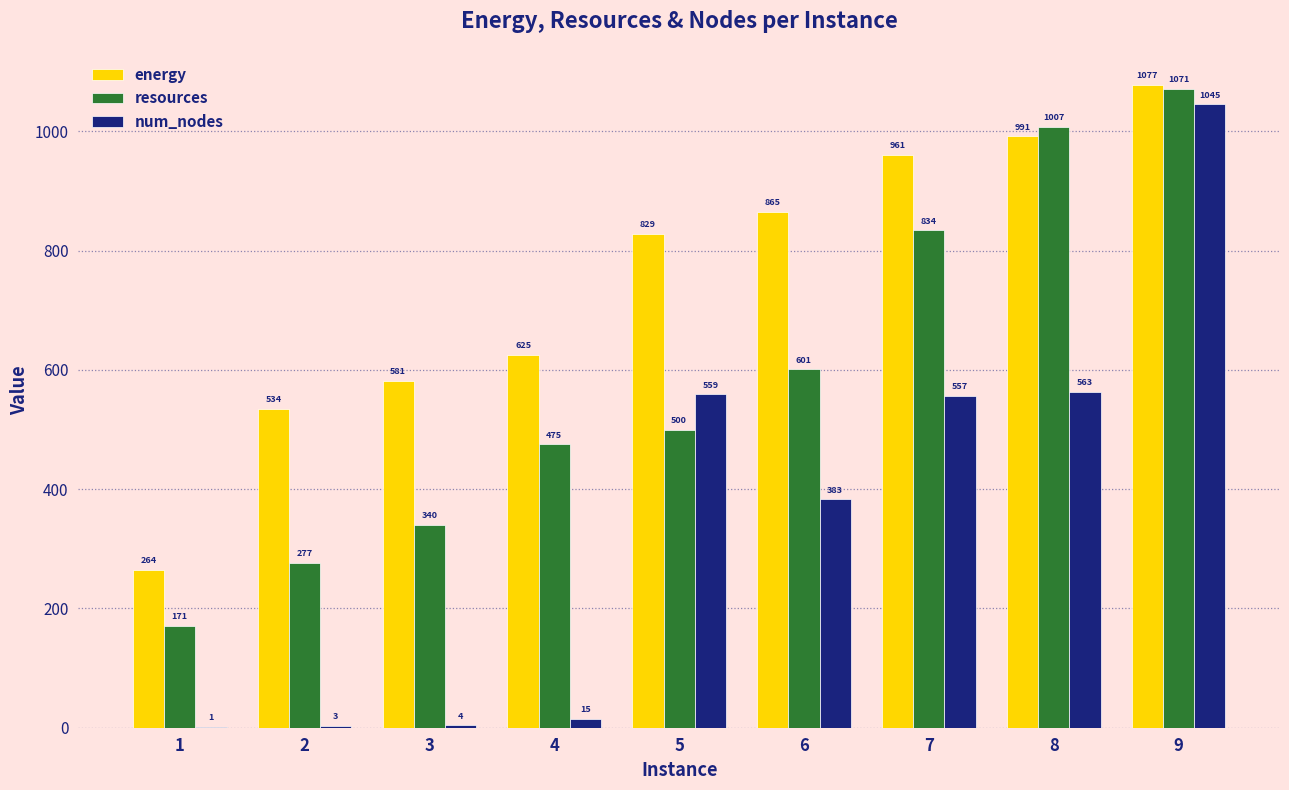

Is it true that resources equals 76.5 at 1?

False